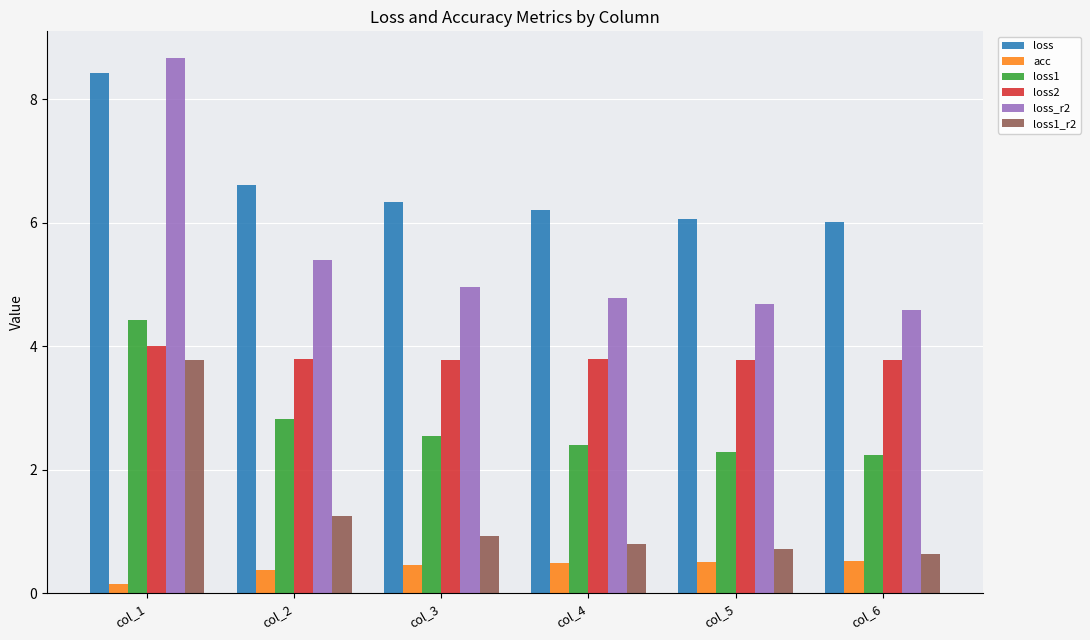

Reading right to left, transcribe all the data shown in this chart.

loss: col_6=6.0	col_5=6.1	col_4=6.2	col_3=6.3	col_2=6.6	col_1=8.4
acc: col_6=0.5	col_5=0.5	col_4=0.5	col_3=0.5	col_2=0.4	col_1=0.2
loss1: col_6=2.2	col_5=2.3	col_4=2.4	col_3=2.5	col_2=2.8	col_1=4.4
loss2: col_6=3.8	col_5=3.8	col_4=3.8	col_3=3.8	col_2=3.8	col_1=4.0
loss_r2: col_6=4.6	col_5=4.7	col_4=4.8	col_3=5.0	col_2=5.4	col_1=8.7
loss1_r2: col_6=0.6	col_5=0.7	col_4=0.8	col_3=0.9	col_2=1.2	col_1=3.8